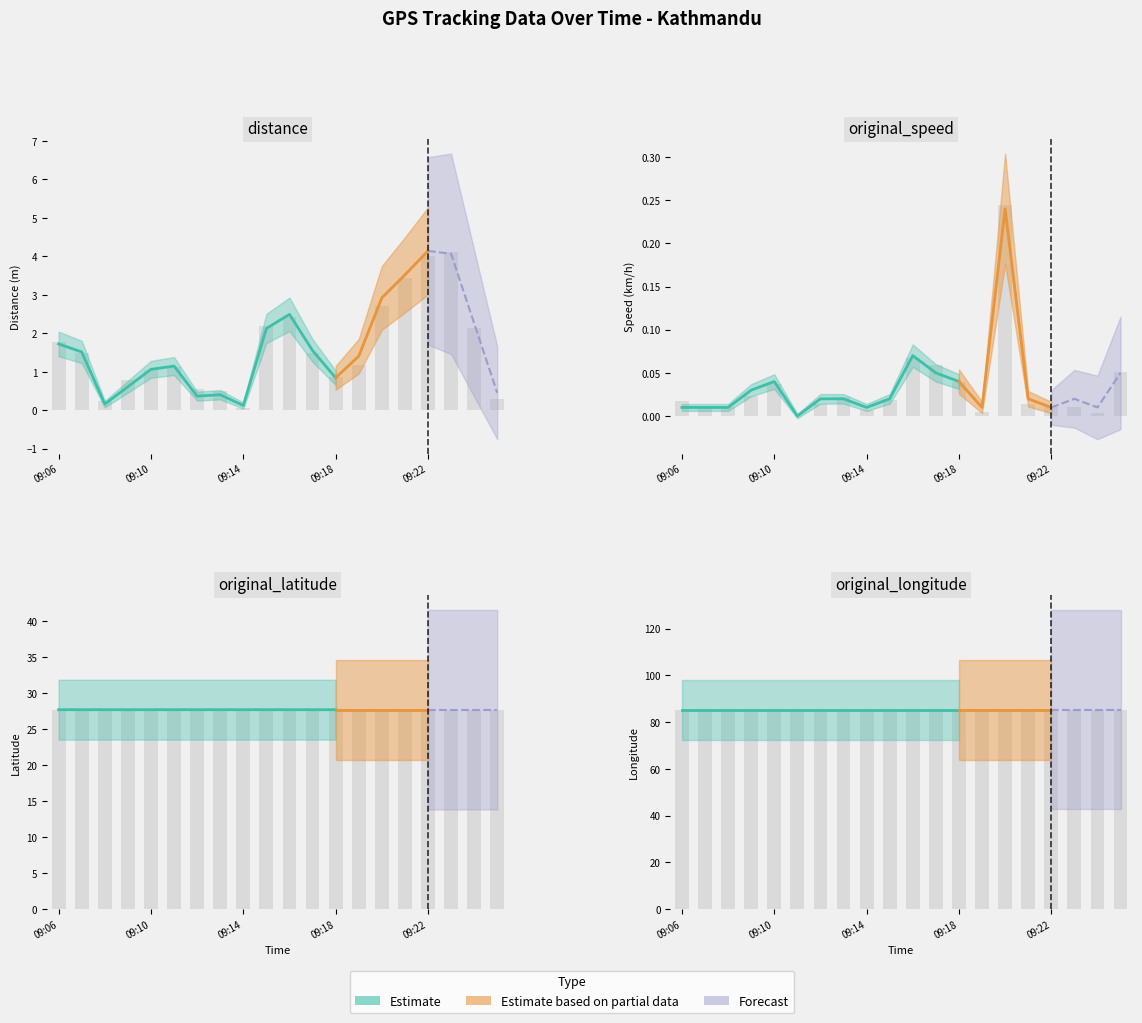

What is the sum of all original_latitude values?

553.8